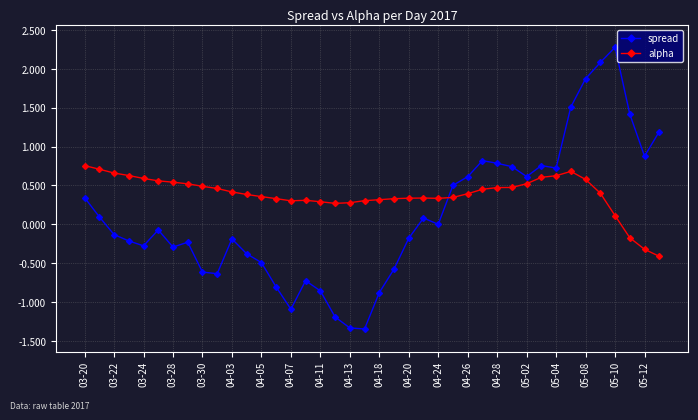

After their last crossing, which series has the higher values: spread or alpha?

spread